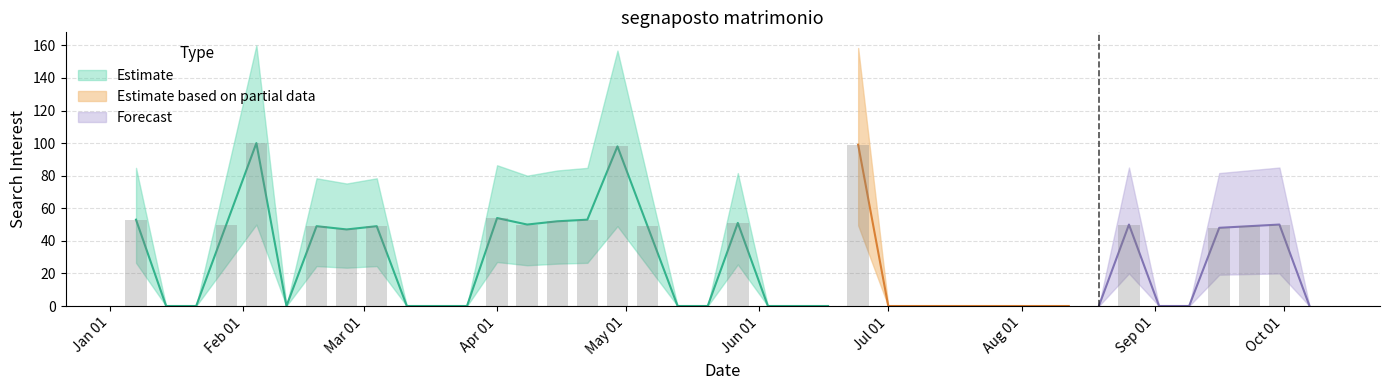

What position from the right is 2018-01-21?

38